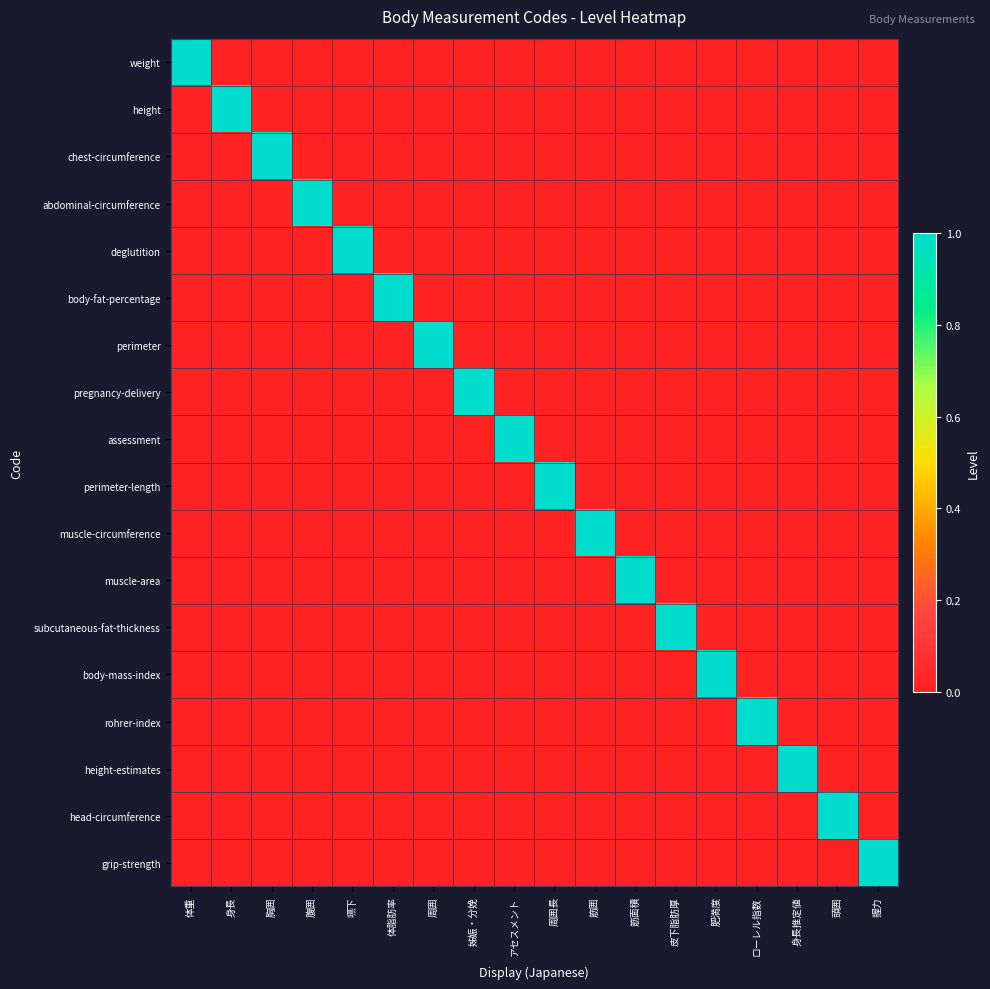

Which has a higher value, 体重 or 腹囲?

体重